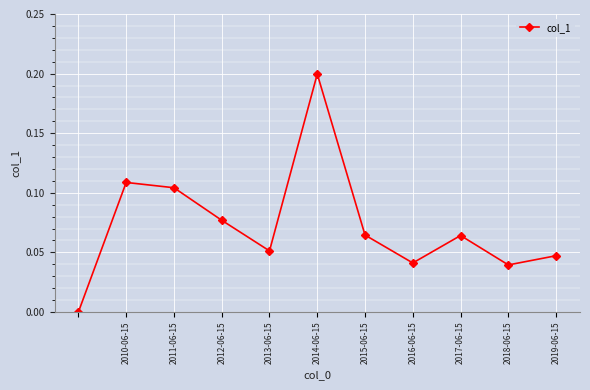

How many lines are shown in the chart?

1